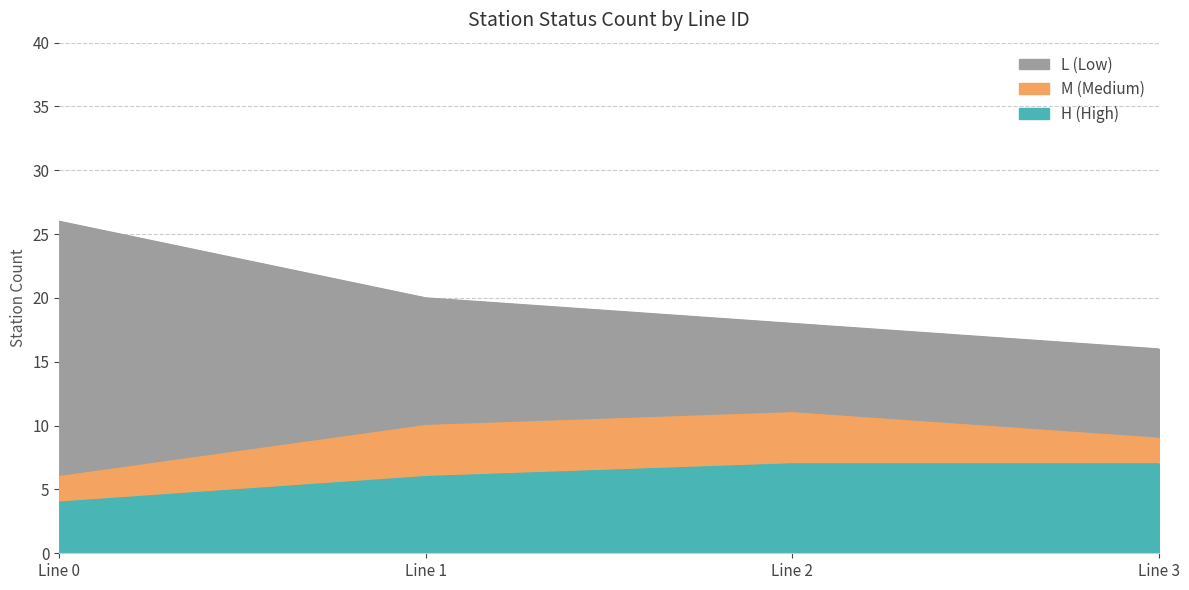

Does the chart have visible grid lines?

Yes